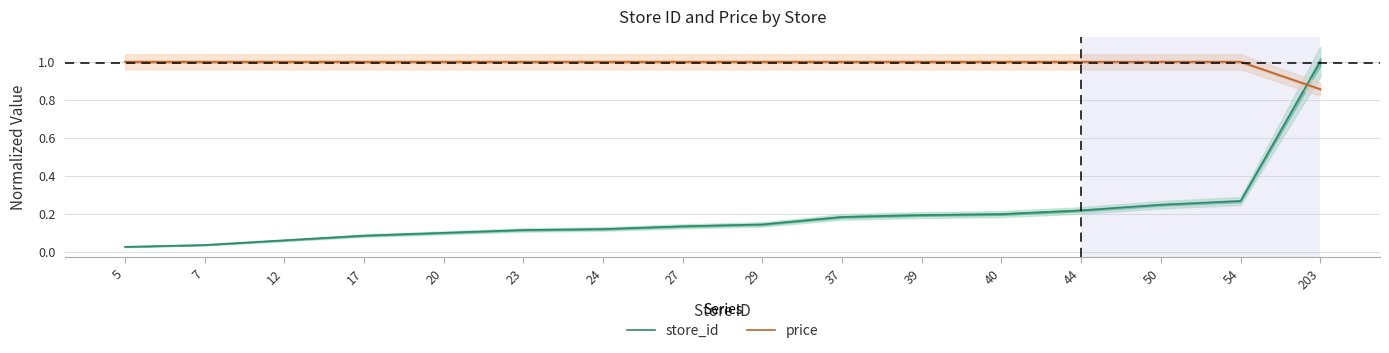

What is the value of the price point at the 5th from the left?

1.0